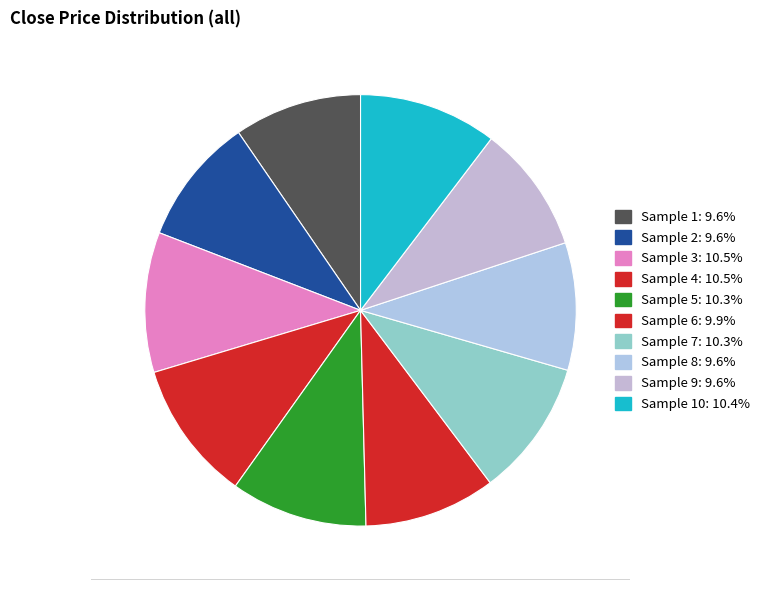

Which slice is the smallest?

8